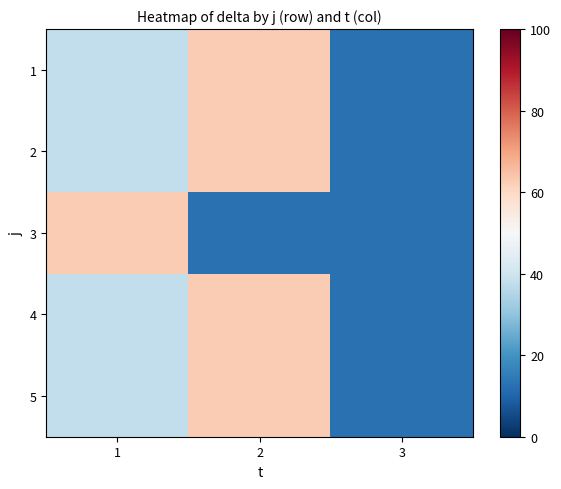

Rank the series at 2 from lowest to highest value.

3, 1, 2, 4, 5